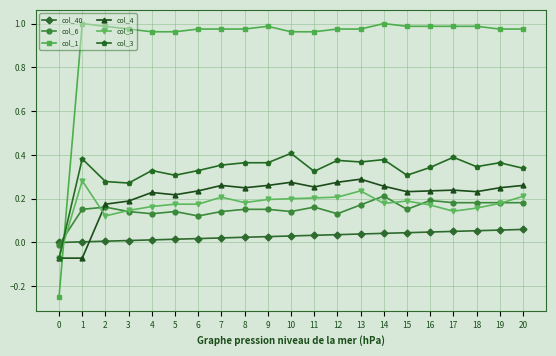

True or false: col_1 has more than 1 interior local peaks.

True